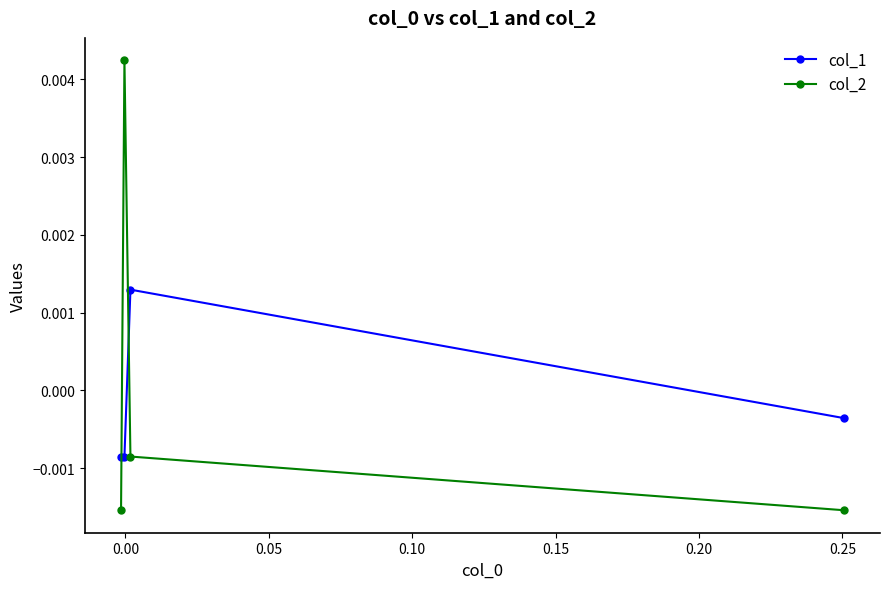

Rank the series by their average value, from highest to lowest.

col_2, col_1